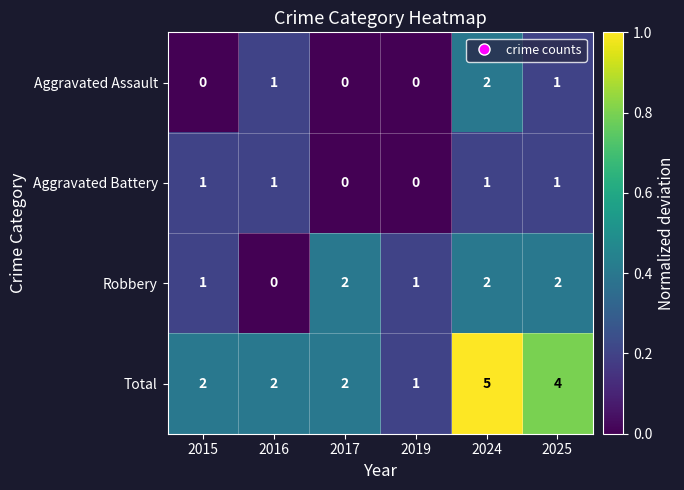

Reading right to left, list all the values displayed in this chart.

Aggravated Assault: 1	2	0	0	1	0
Aggravated Battery: 1	1	0	0	1	1
Robbery: 2	2	1	2	0	1
Total: 4	5	1	2	2	2